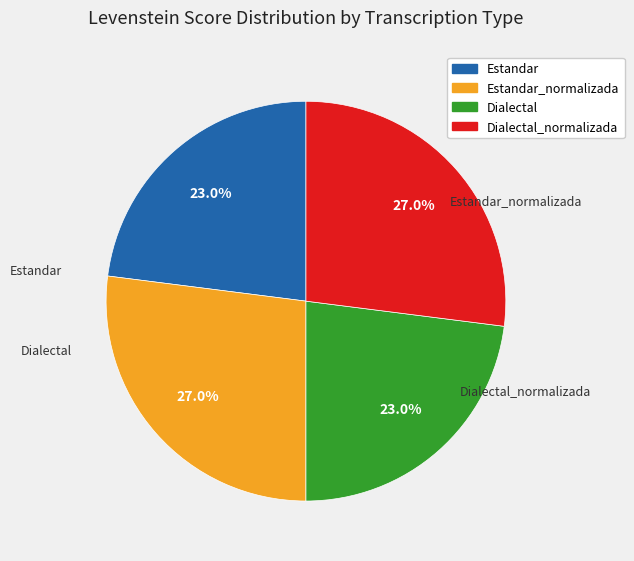

Is there any slice that represents more than half of the pie?

No